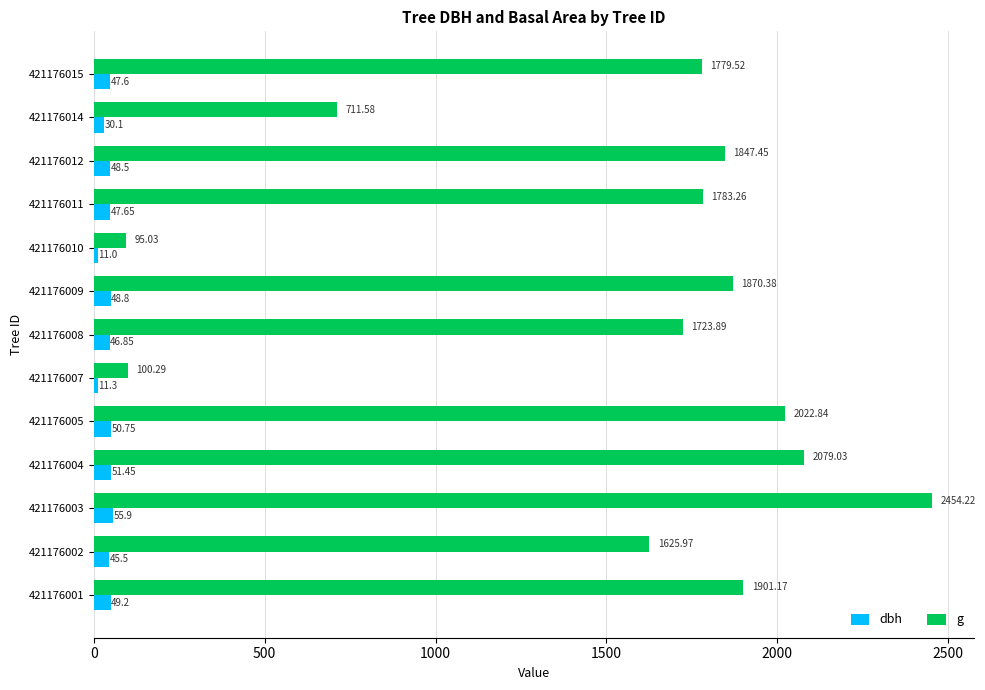

Which series has the largest total across all categories?

g